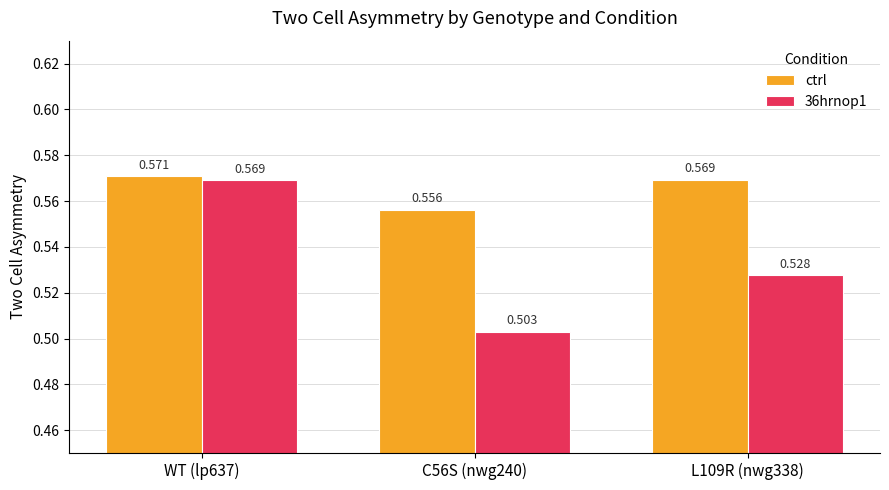

List the labels in order of 36hrnop1 value, smallest first.

C56S (nwg240), L109R (nwg338), WT (lp637)